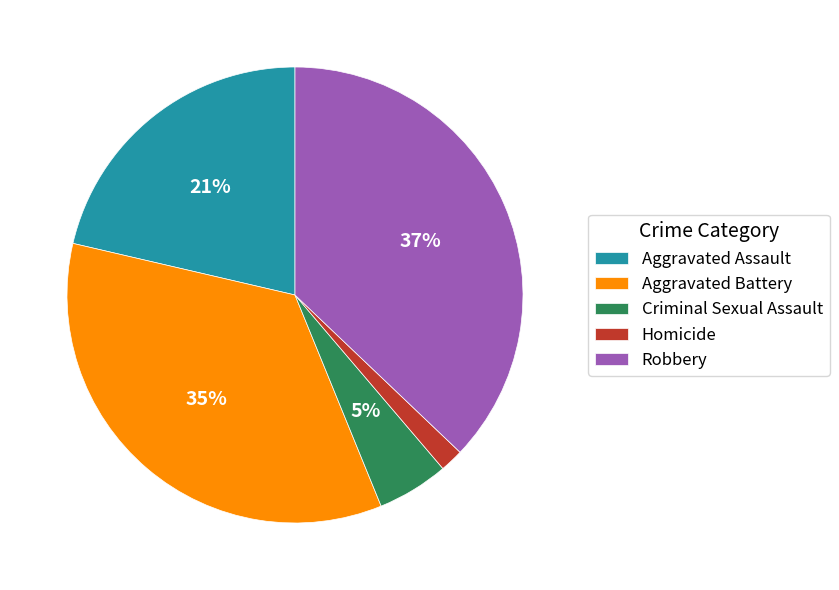

What is the ratio of the value at Aggravated Assault to the value at Robbery?

0.6